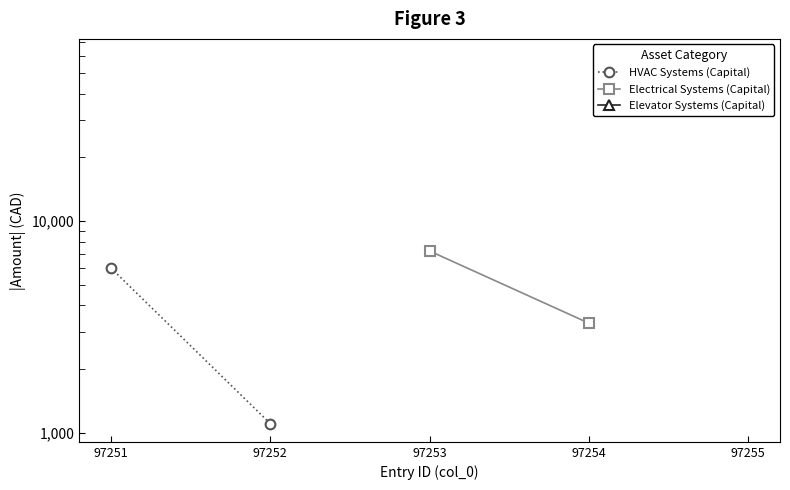

What is the difference between the maximum and minimum values in the Electrical Systems (Capital) series?

3932.4